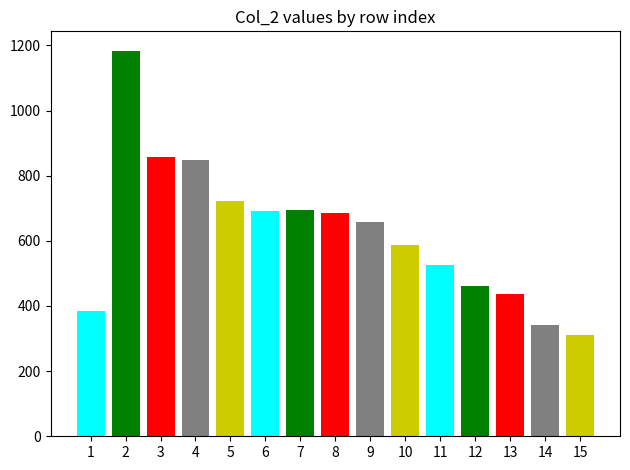

List the labels in order of value, smallest first.

15, 14, 1, 13, 12, 11, 10, 9, 8, 6, 7, 5, 4, 3, 2